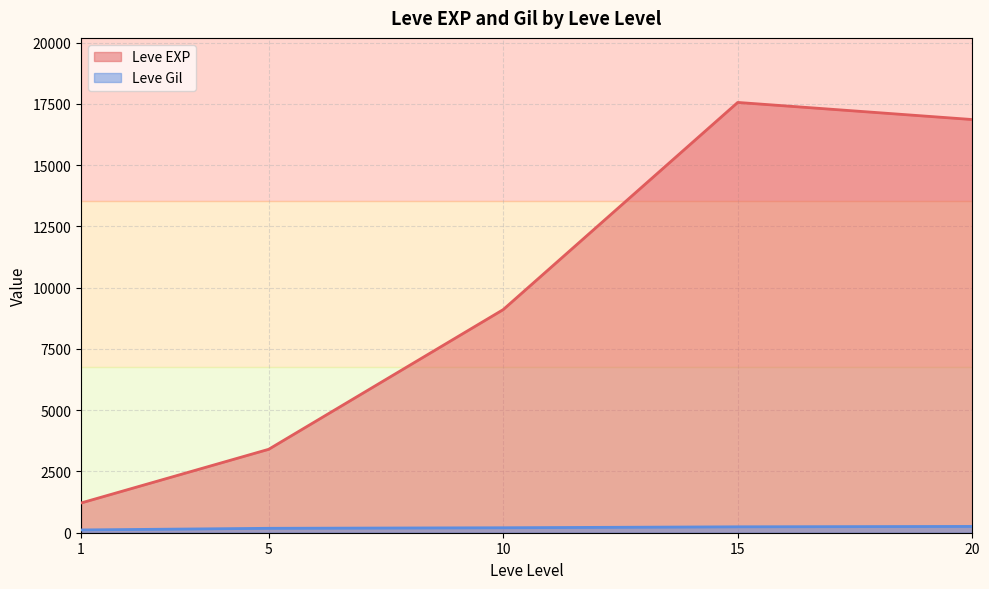

What are all the series names shown in the legend?

Leve EXP, Leve Gil